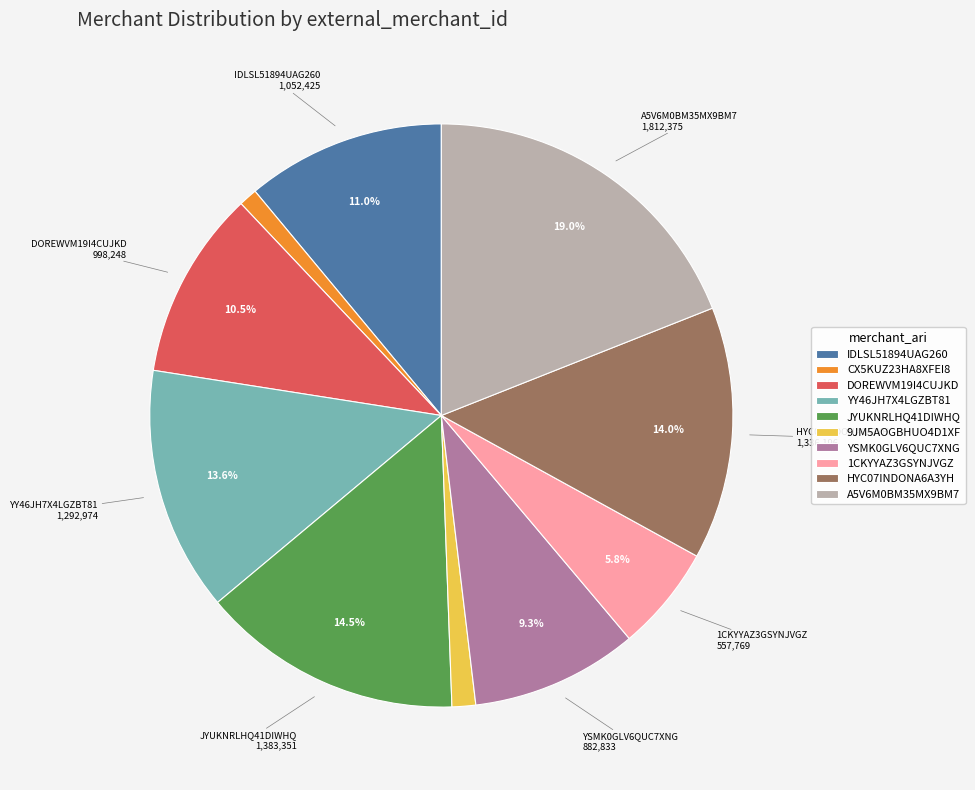

Is there a majority slice in this chart?

No